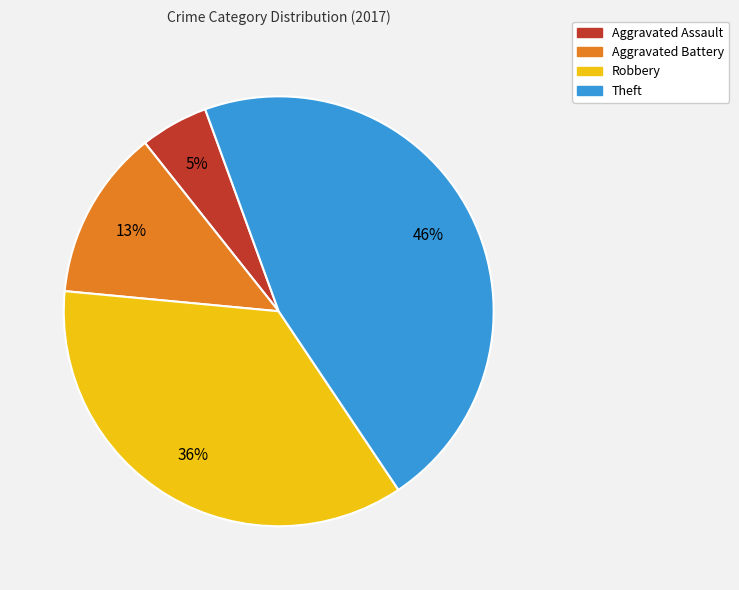

What is the largest slice in the pie chart?

Theft